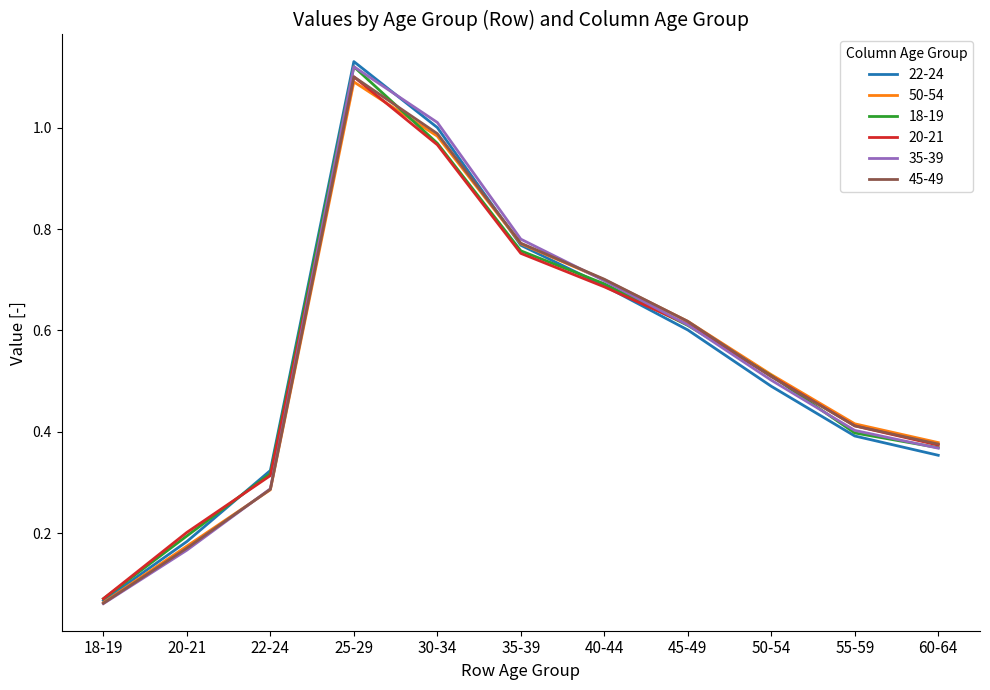

At how many categories does at least one series exceed 0?

11